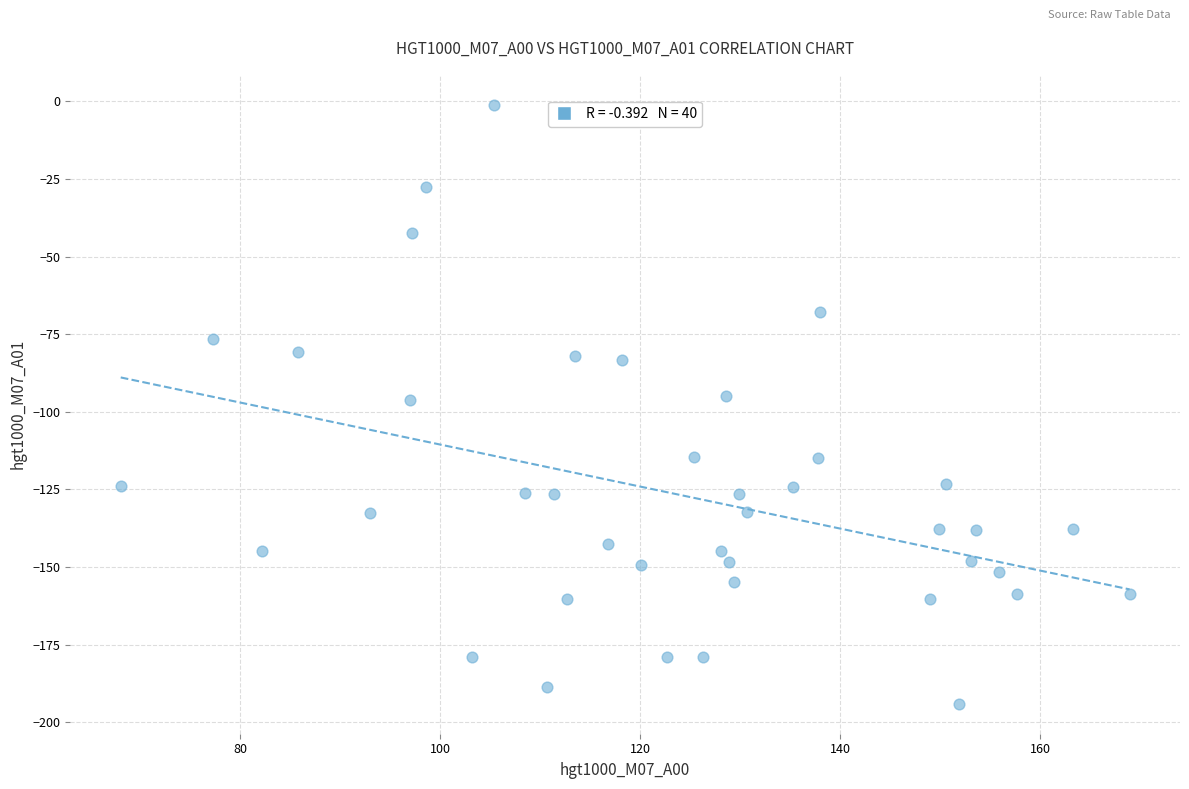

What is the range of X values (max minus min)?

100.9